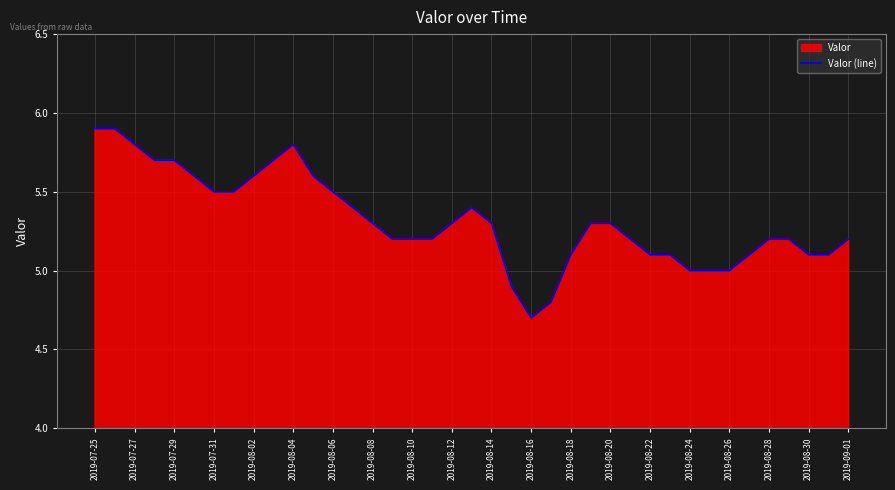

Which category has the lowest value across all series?

2019-08-16